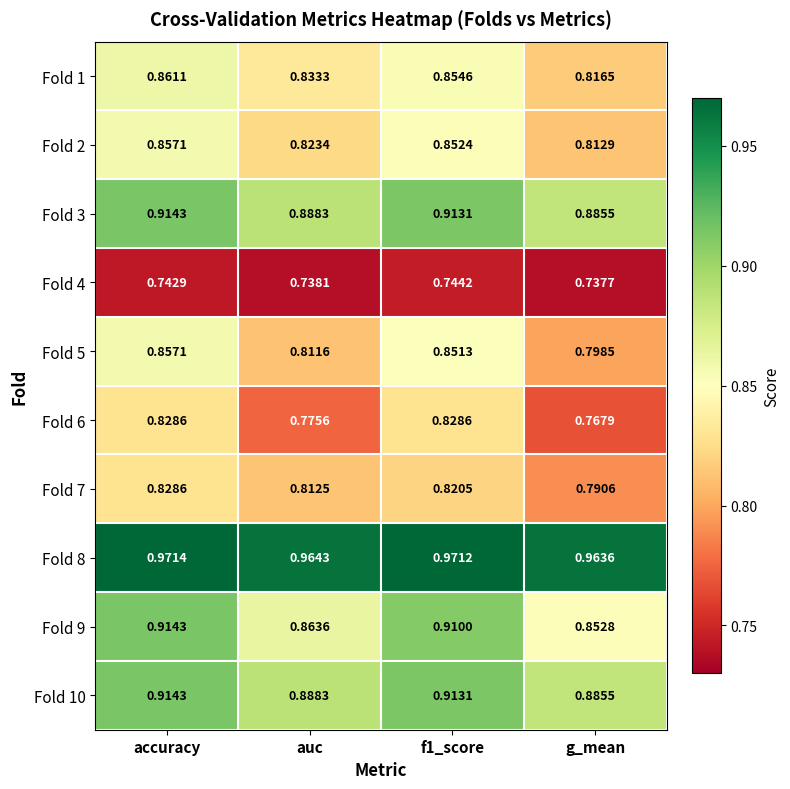

How many distinct data groups are displayed?

10